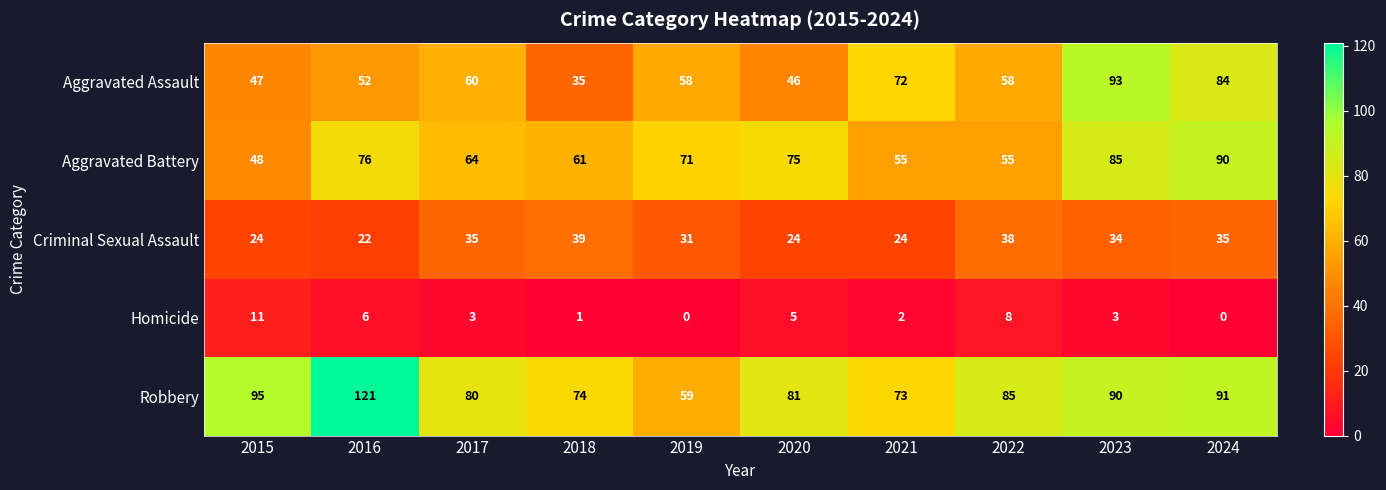

Rank the series by their maximum value, from lowest to highest.

Homicide, Criminal Sexual Assault, Aggravated Battery, Aggravated Assault, Robbery